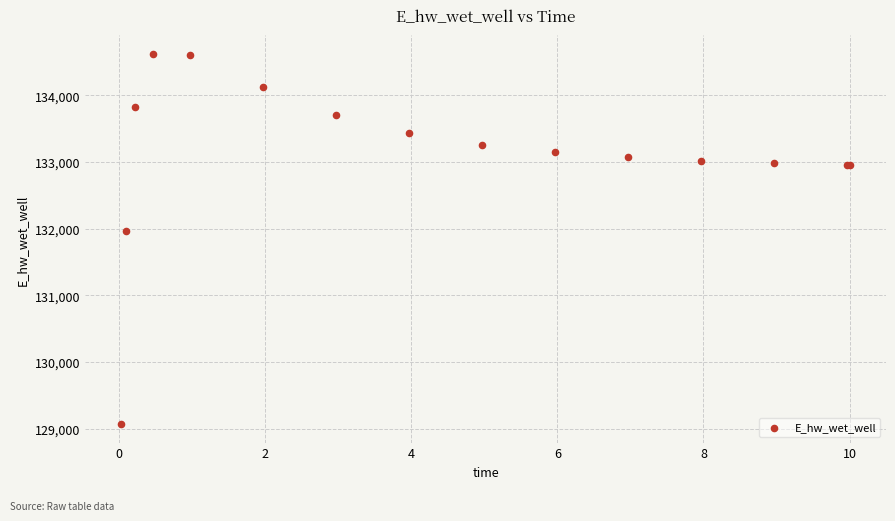

What Y value in the scatter plot is closest to 131846?

131967.1